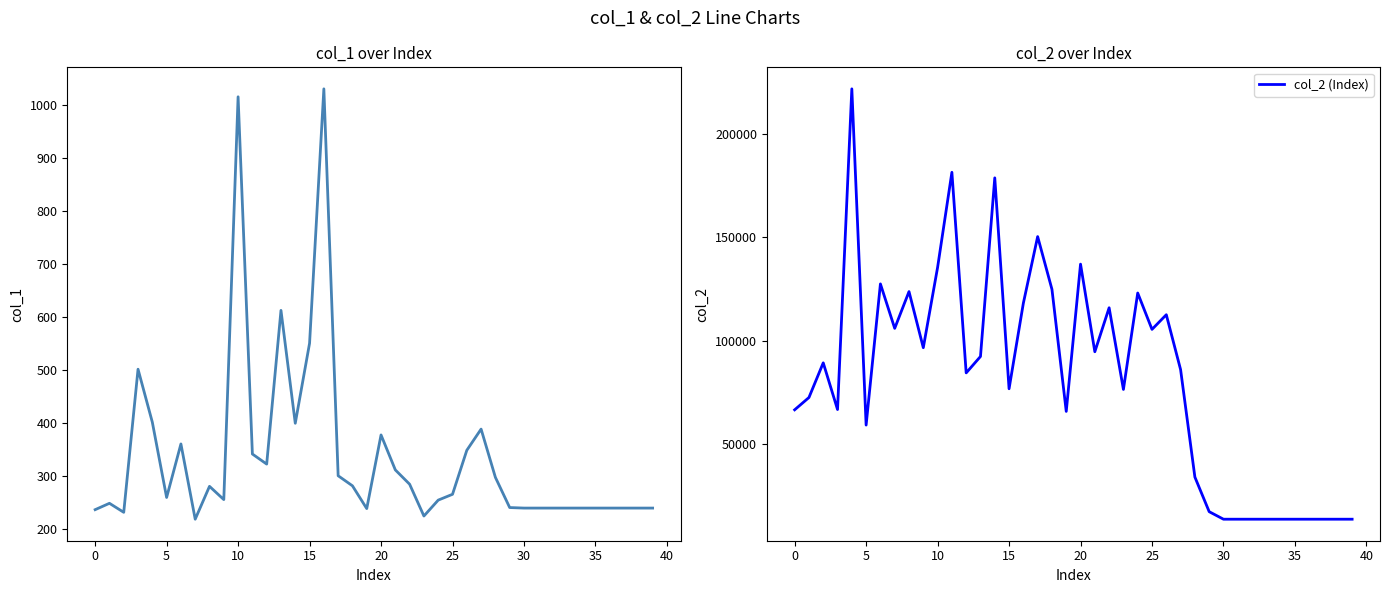

Rank the series by their maximum value, from lowest to highest.

col_1, col_2 (Index)